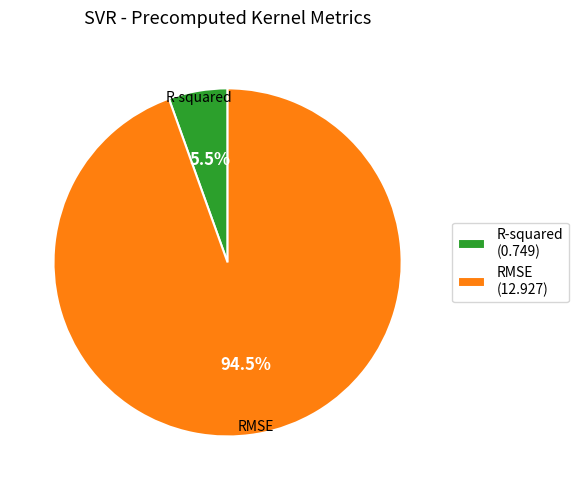

Between R-squared and RMSE, which is larger?

RMSE